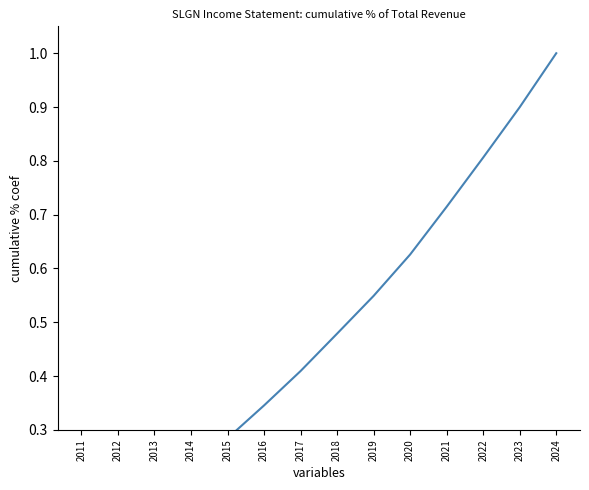

Which category has the highest value across all series?

2024